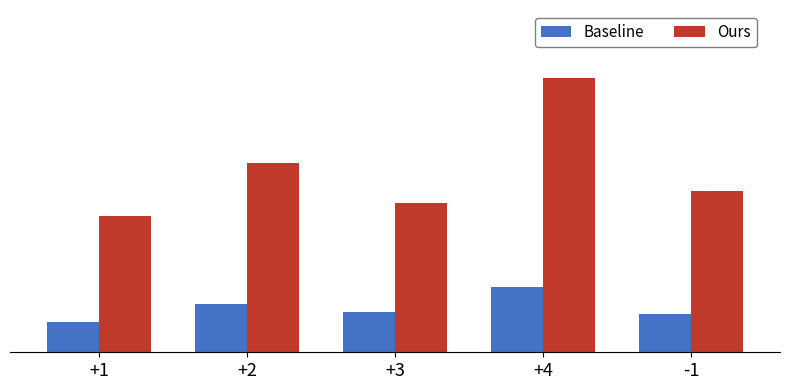

List the labels in order of Ours value, largest first.

+4, +2, -1, +3, +1